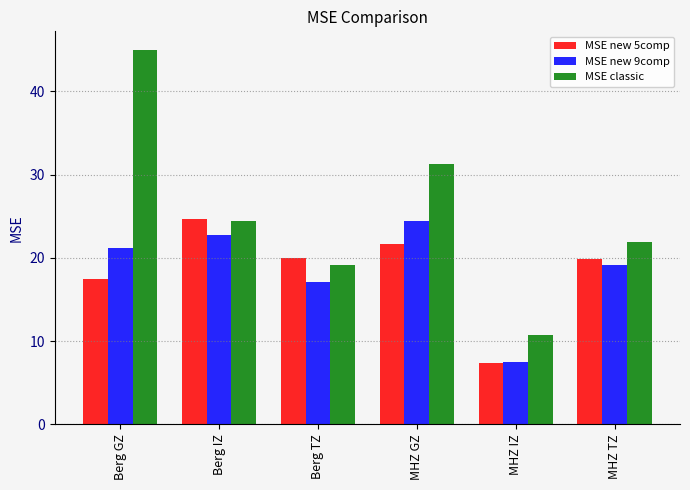

Rank the categories by MSE new 9comp value from lowest to highest.

MHZ IZ, Berg TZ, MHZ TZ, Berg GZ, Berg IZ, MHZ GZ